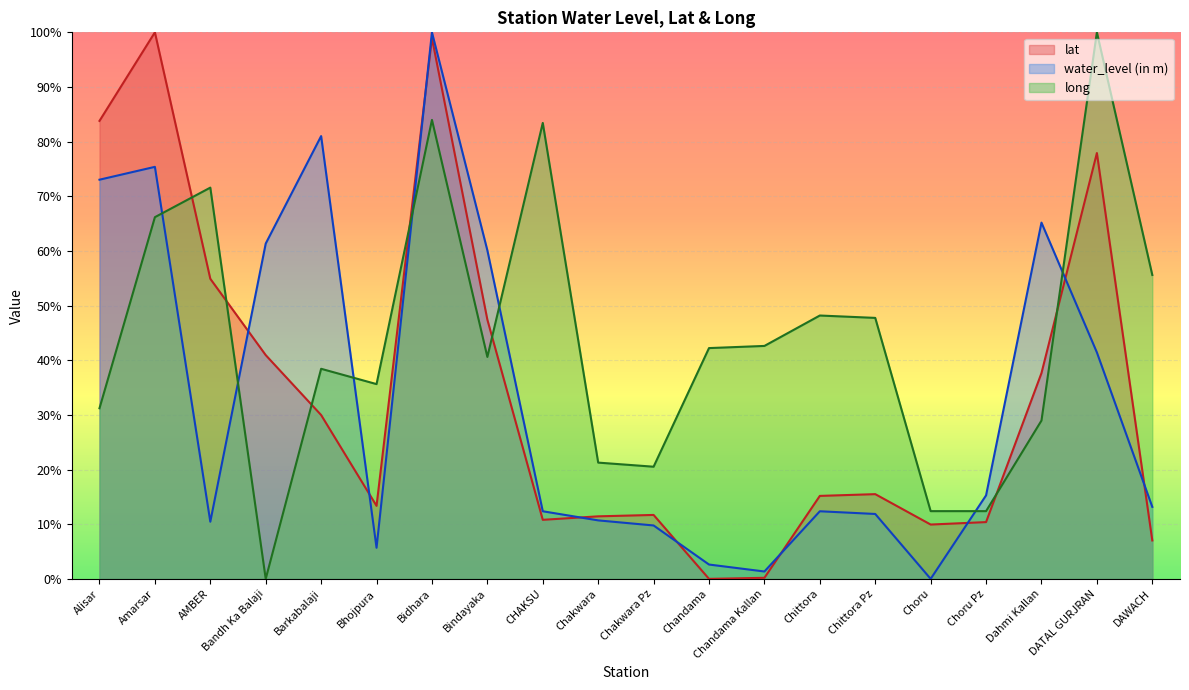

What is the label of the 17th point from the right?

Bandh Ka Balaji